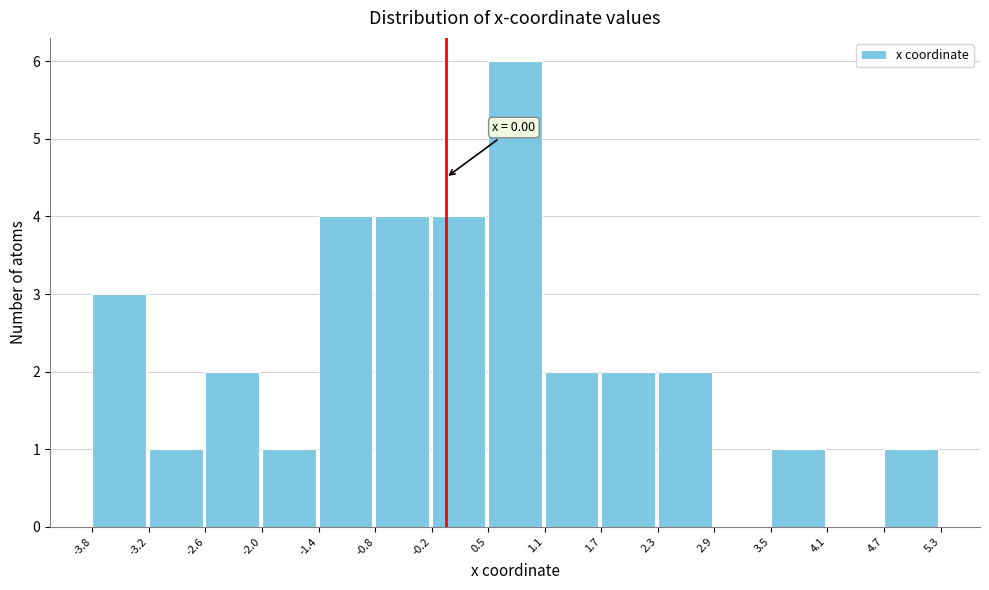

Which range on the x-axis has the tallest bar?

0.5 to 1.1